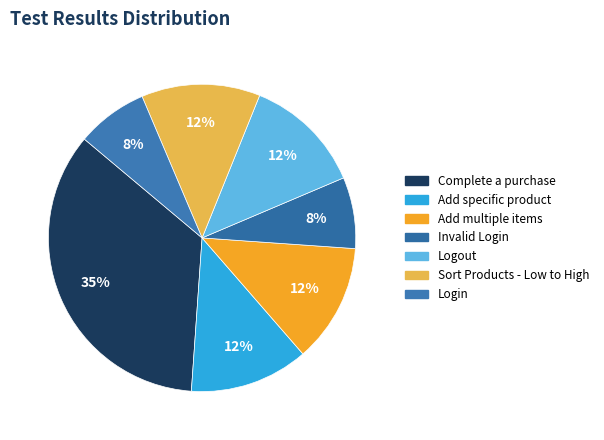

Is there a majority slice in this chart?

No